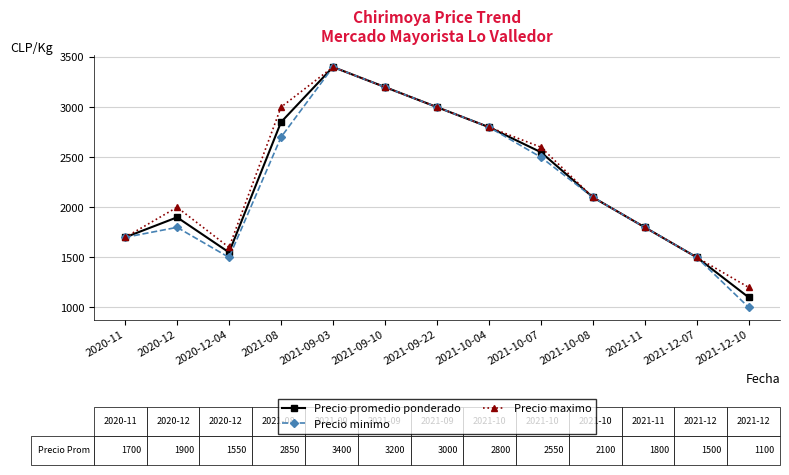

What are all the series names shown in the legend?

Precio promedio ponderado, Precio minimo, Precio maximo